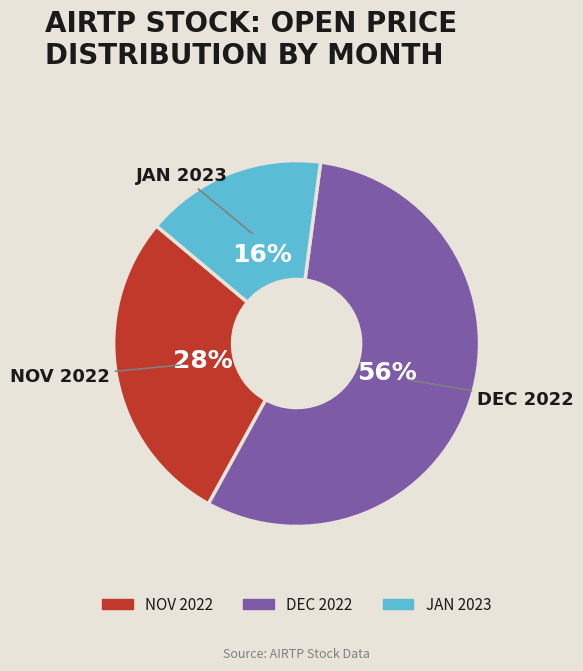

Which category has the smallest portion of the pie?

JAN 2023